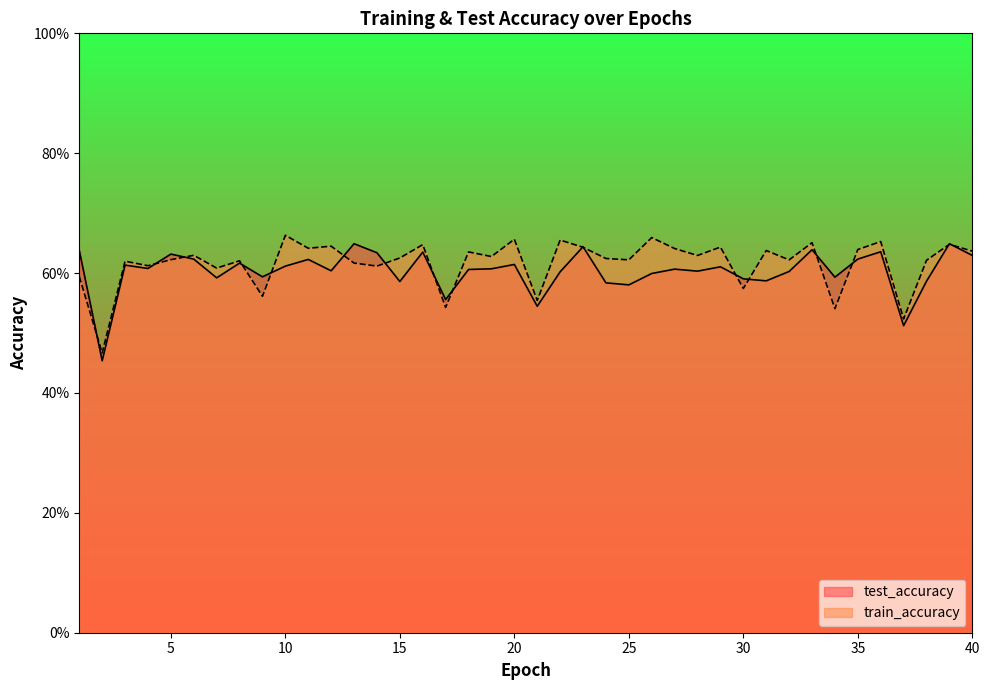

Read the test_accuracy value at 3.

0.6